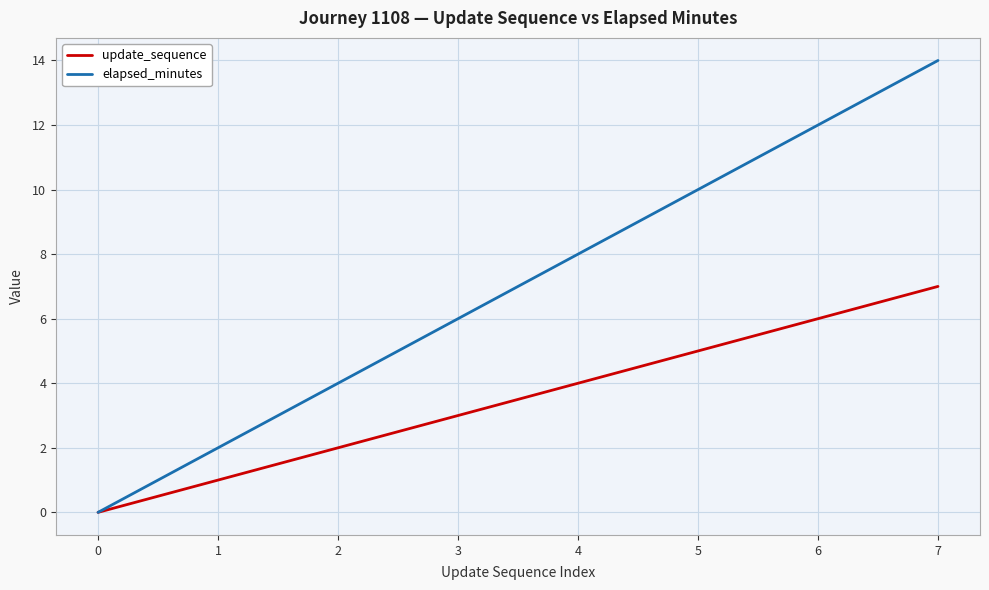

Is the value of elapsed_minutes at 5 greater than the value of update_sequence at 6?

Yes